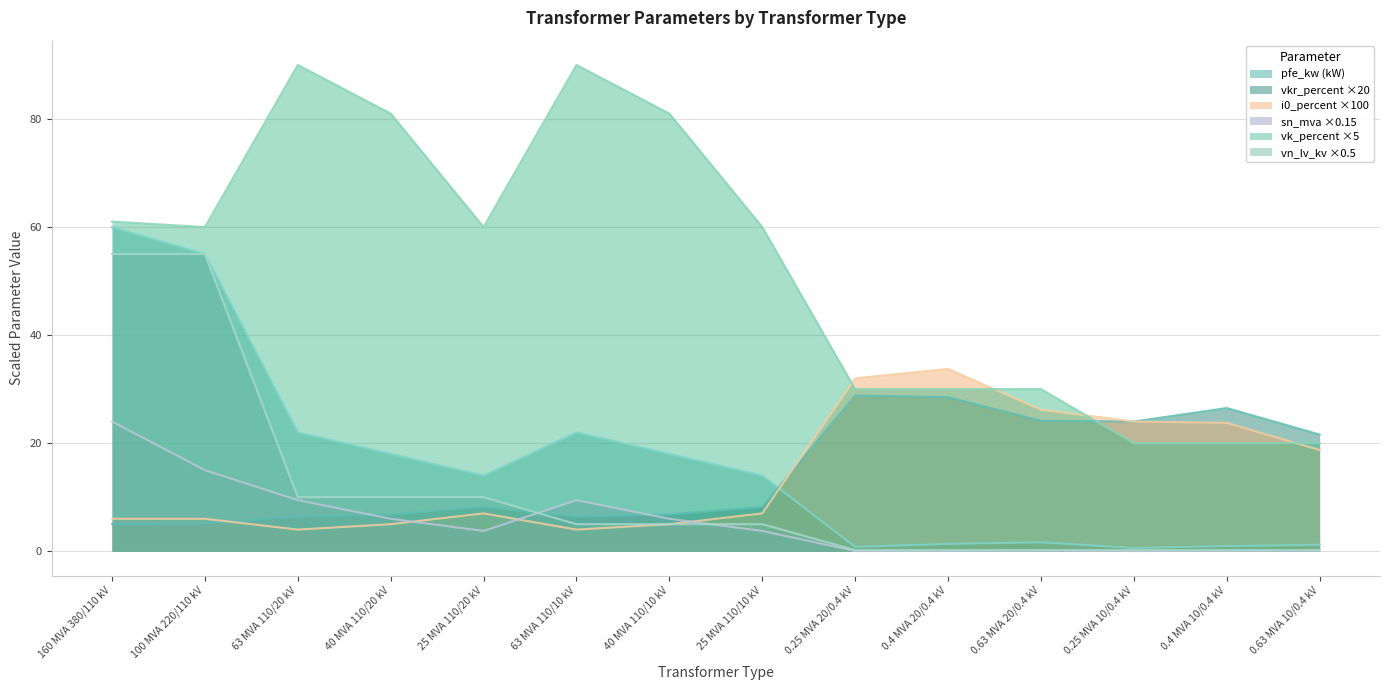

What position from the left is 63 MVA 110/10 kV?

6